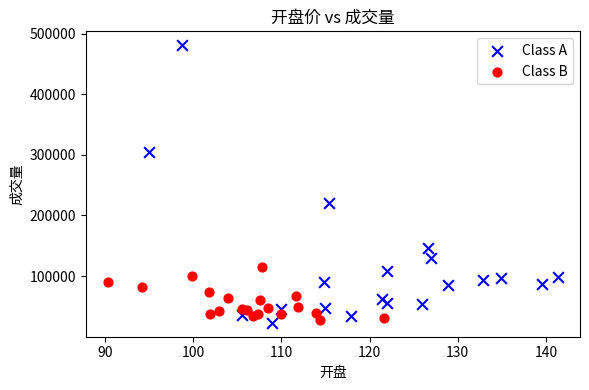

Which series has the widest spread of Y values?

Class A